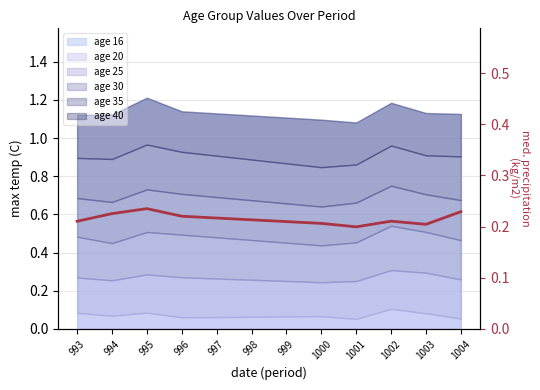

How many interior local peaks (higher than both neighbors) does the data have?

2